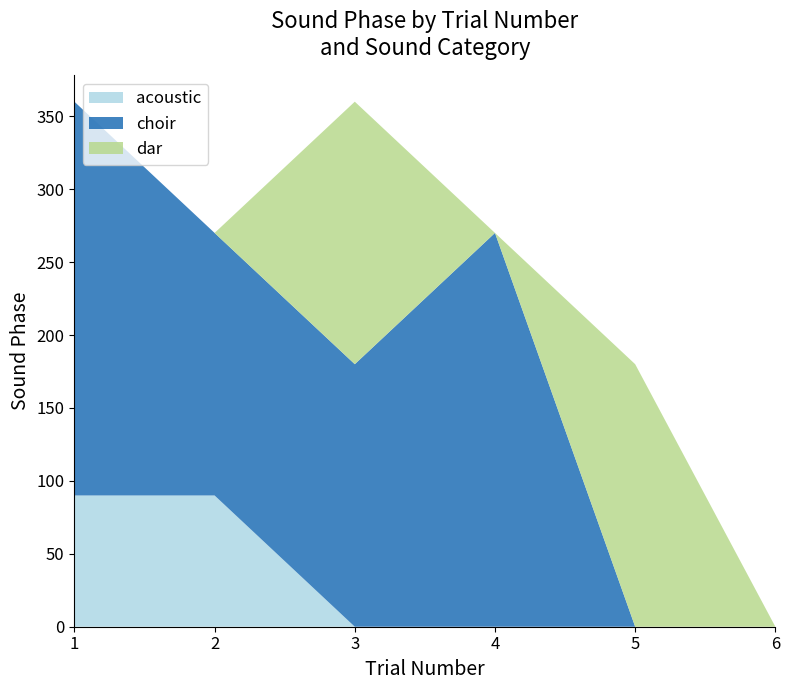

Reading left to right, list all the values displayed in this chart.

acoustic: 1=90	2=90	3=0	4=0	5=0	6=0
choir: 1=270	2=180	3=180	4=270	5=0	6=0
dar: 1=0	2=0	3=180	4=0	5=180	6=0